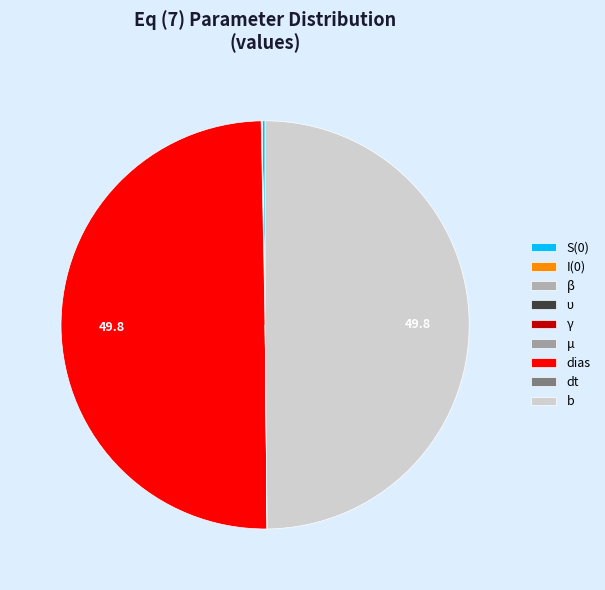

Does dias represent more than half of the total?

No